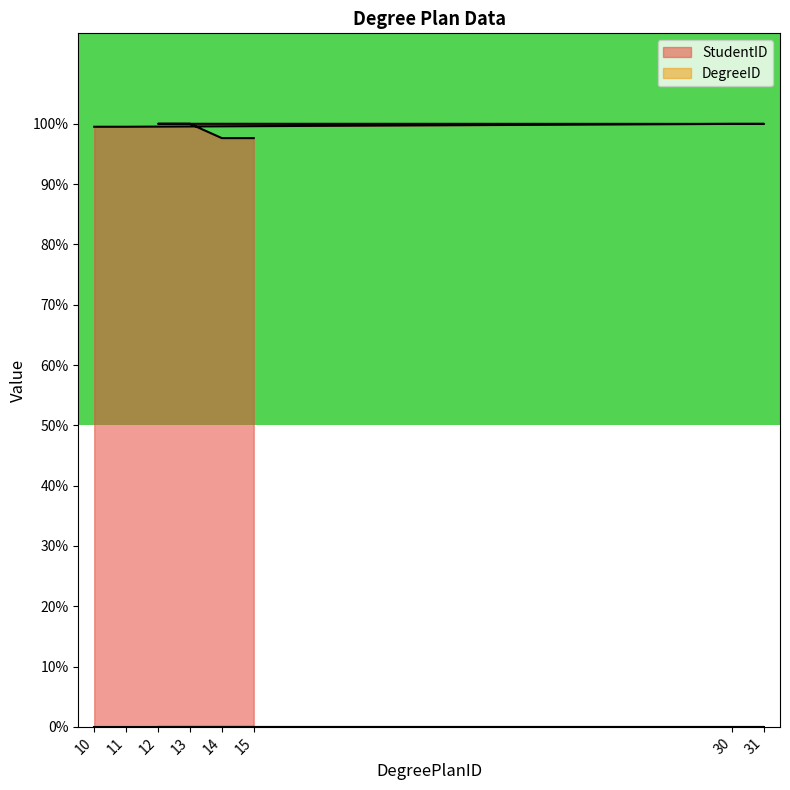

Which label corresponds to the smallest value in the chart?

14